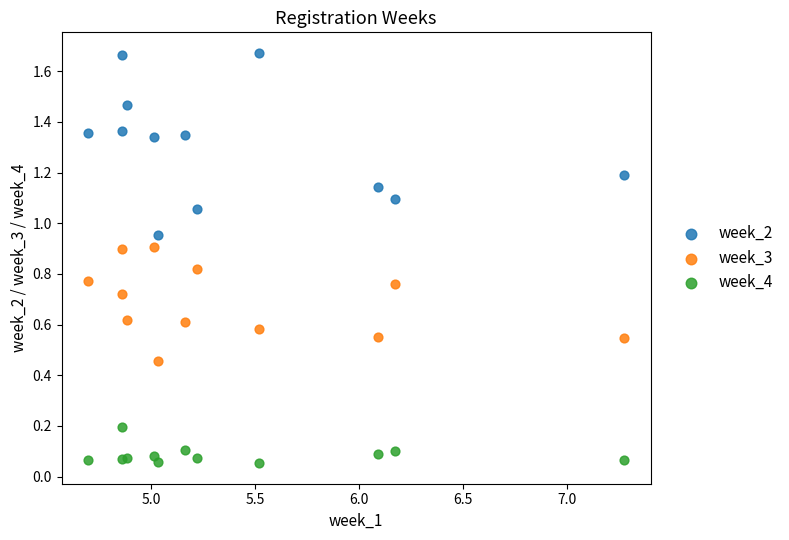

Which series reaches the minimum Y coordinate?

week_4